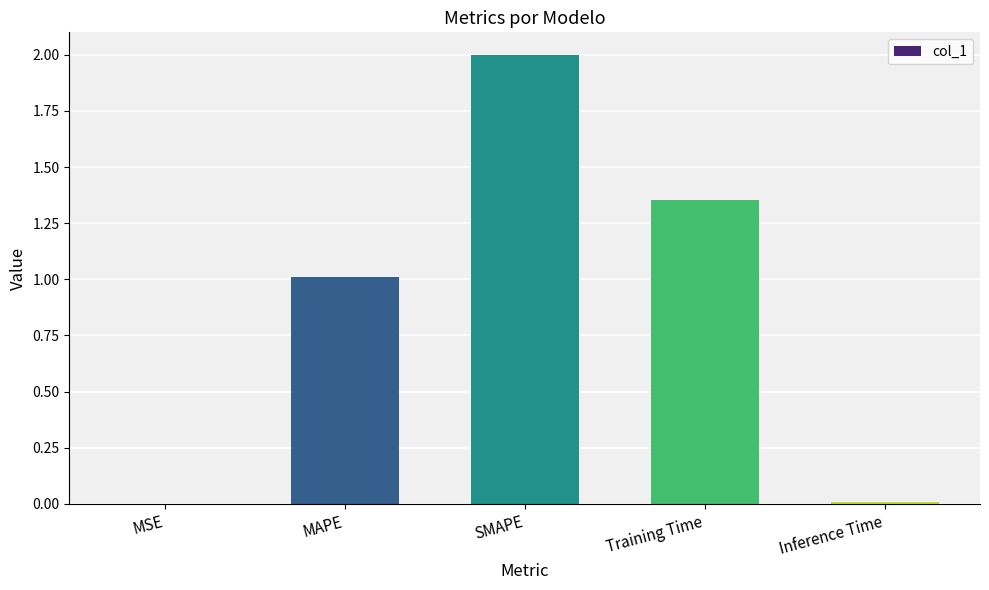

The chart shows a value of 1.6 at MAPE. True or false?

False